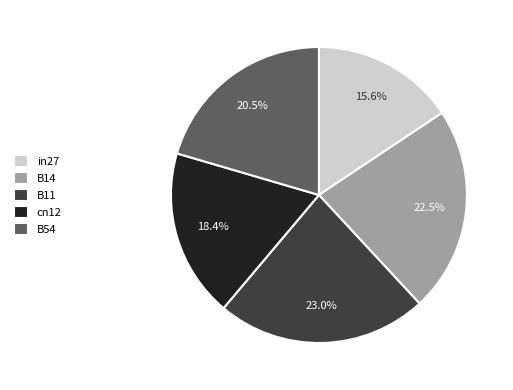

Is it true that B54 is 27% of the pie?

False